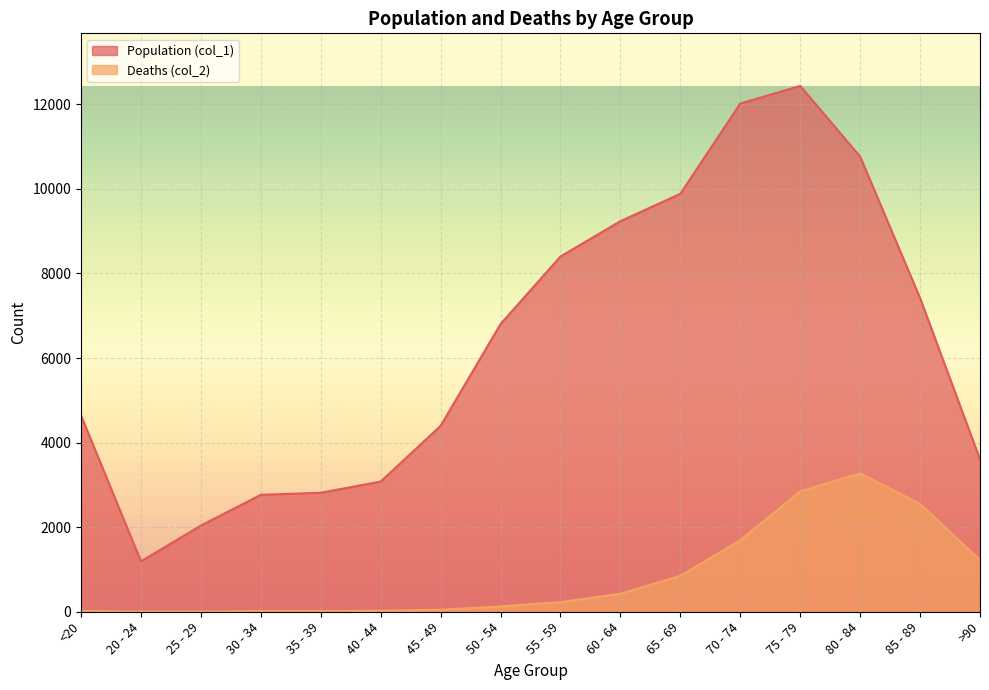

What is the total value across all series at 20 - 24?

1195